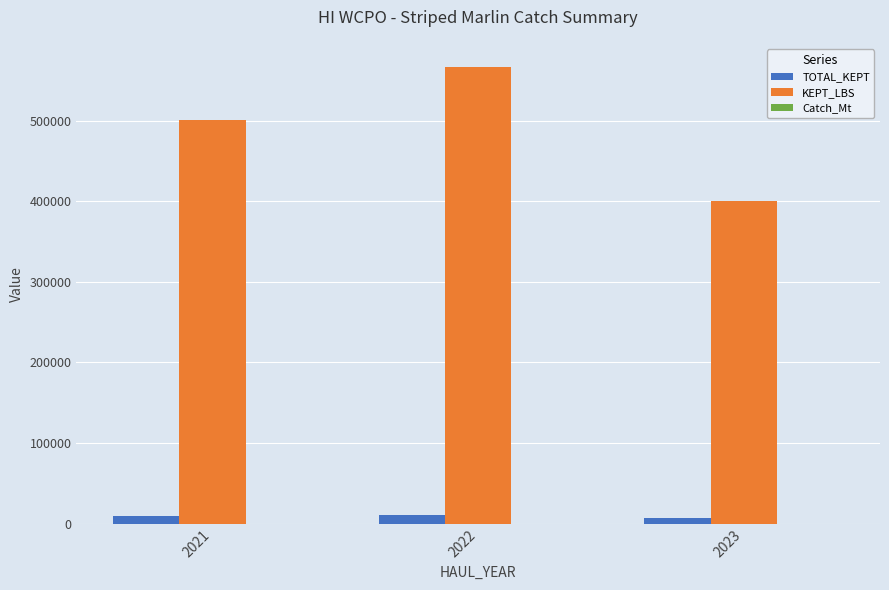

At which label does KEPT_LBS first exceed 501185?

2021